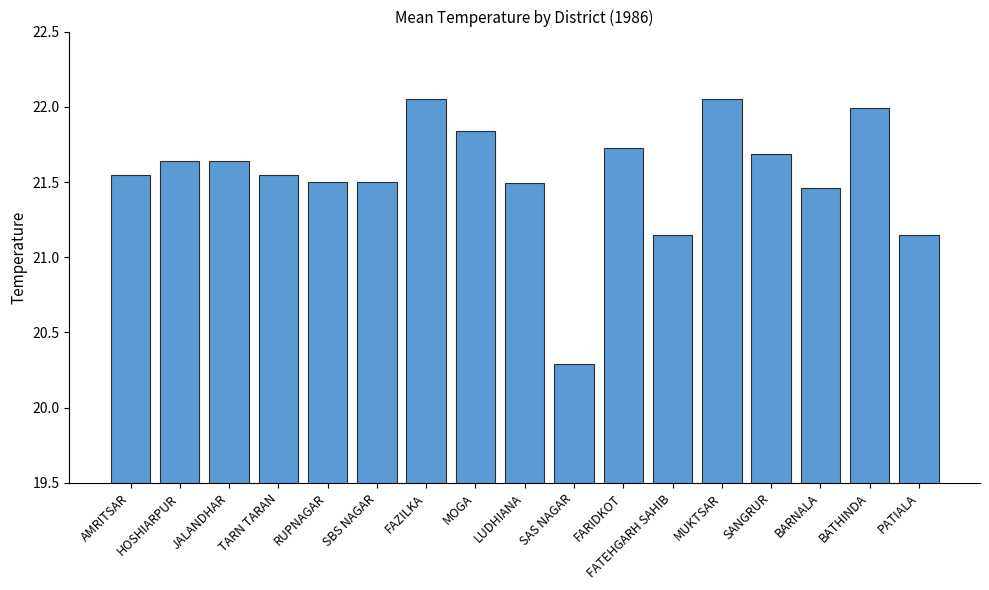

Count the number of data series in this chart.

1